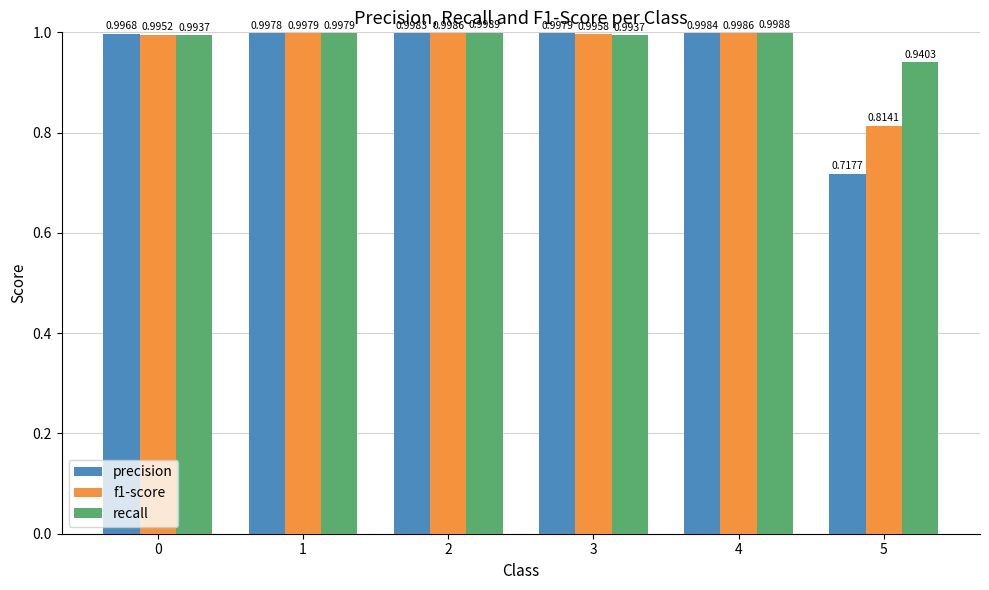

Which series has the largest total across all categories?

recall